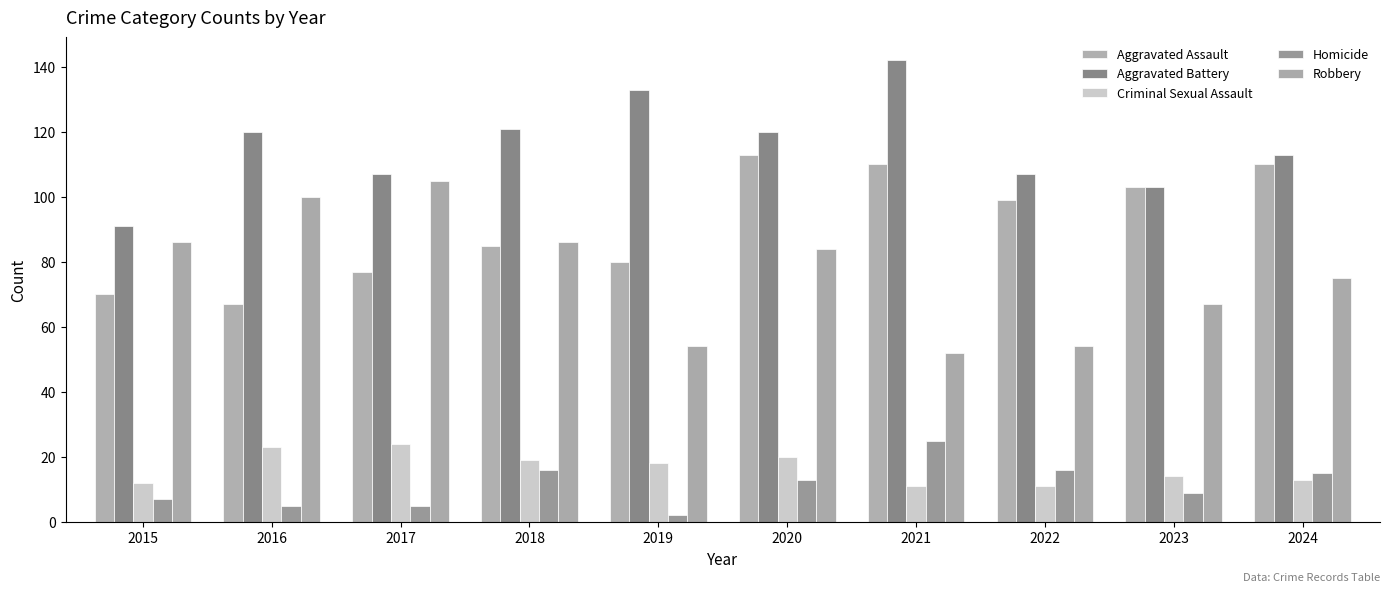

What is the maximum value for Criminal Sexual Assault?

24